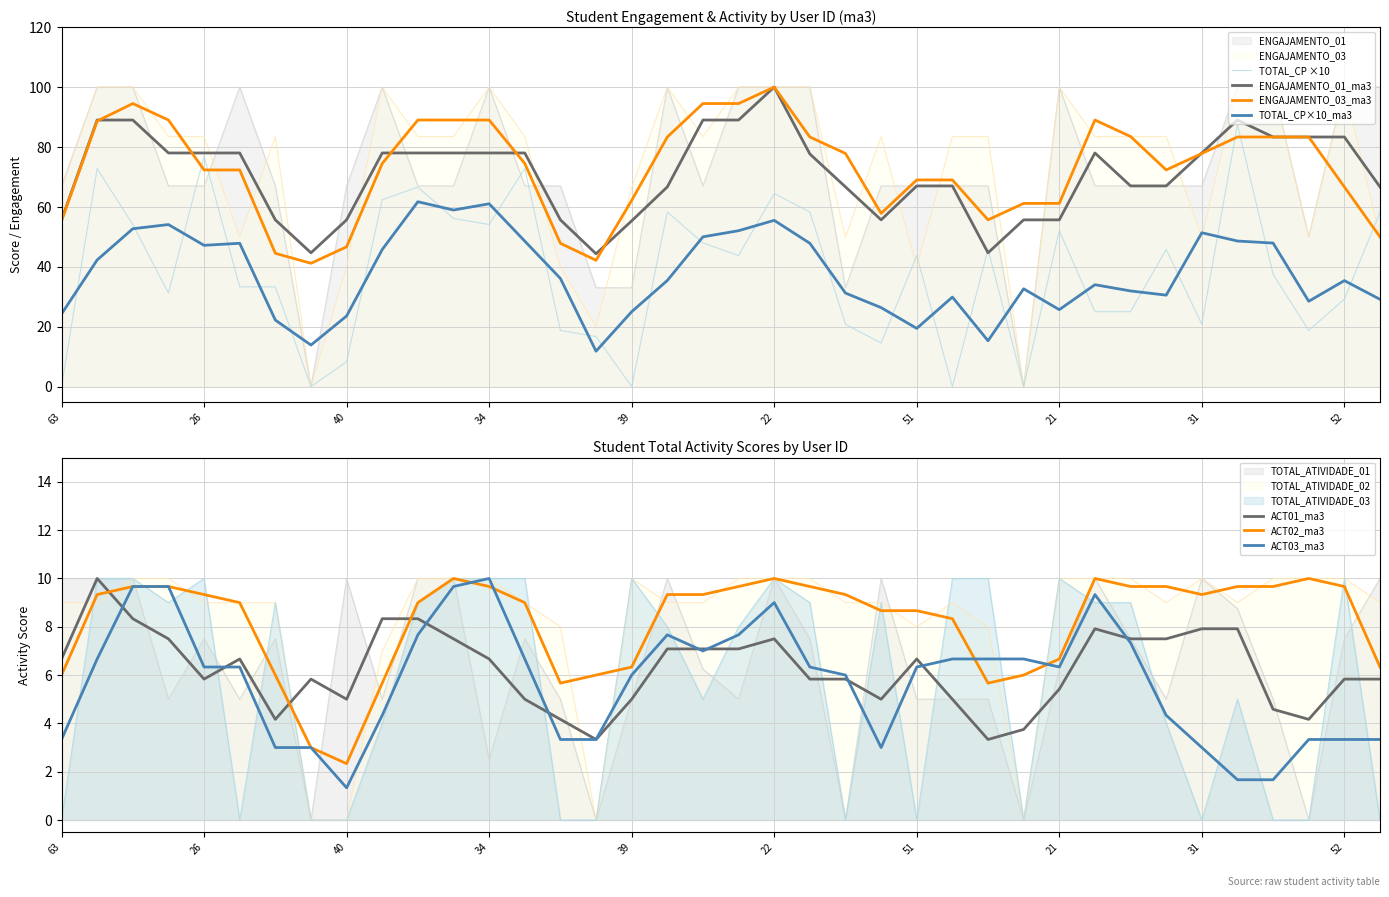

What is the difference between the maximum and minimum values in the ENGAJAMENTO_03 series?

100.0